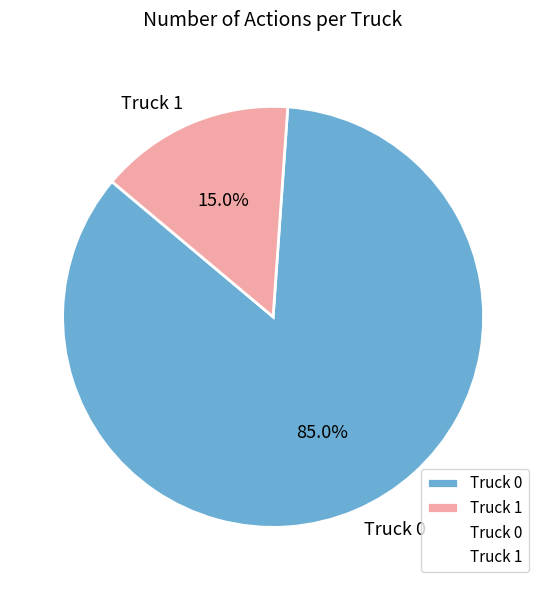

The Truck 1 slice represents 30% of the pie. True or false?

False